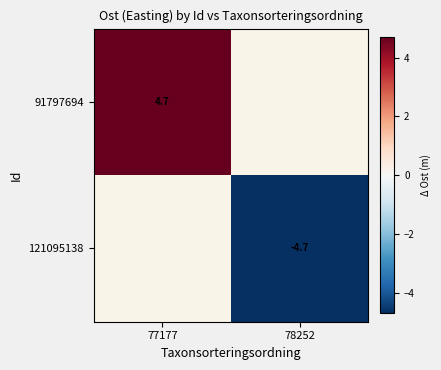

What is the smallest value displayed?

-4.7